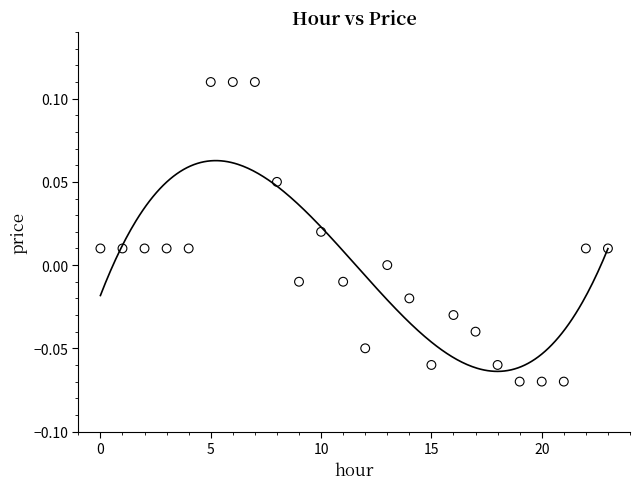

Count the number of points in this scatter plot.

24